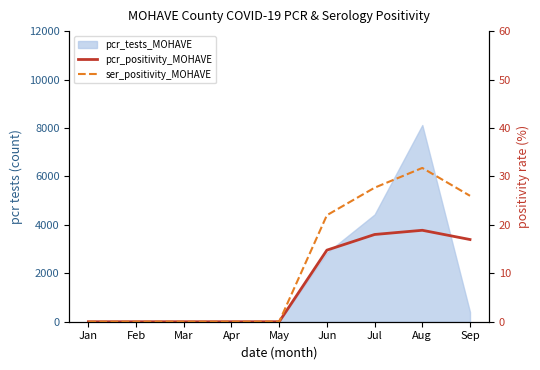

What is the sum of the ser_positivity_MOHAVE values at Jun and May?

22.0